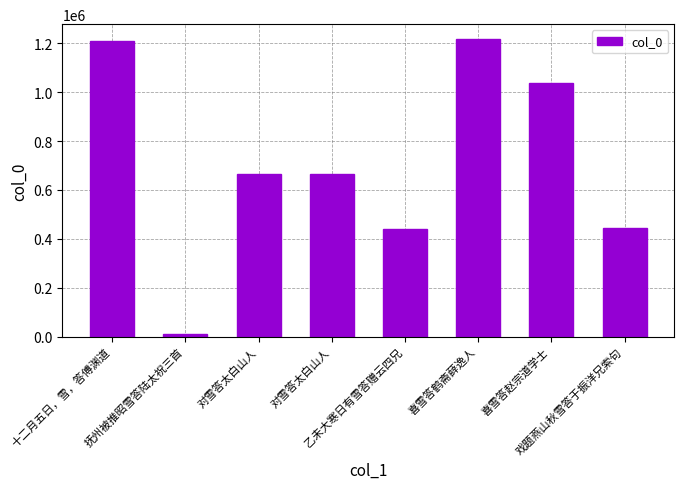

Rank the categories by value from highest to lowest.

喜雪答鹤斋薛逸人, 十二月五日，雪，答傅渊道, 喜雪答赵宗道学士, 对雪答太白山人, 对雪答太白山人, 戏题燕山秋雪答于振洋兄索句, 乙未大寒日有雪答赠云四兄, 抚州被推昭雪答陆太祝三首